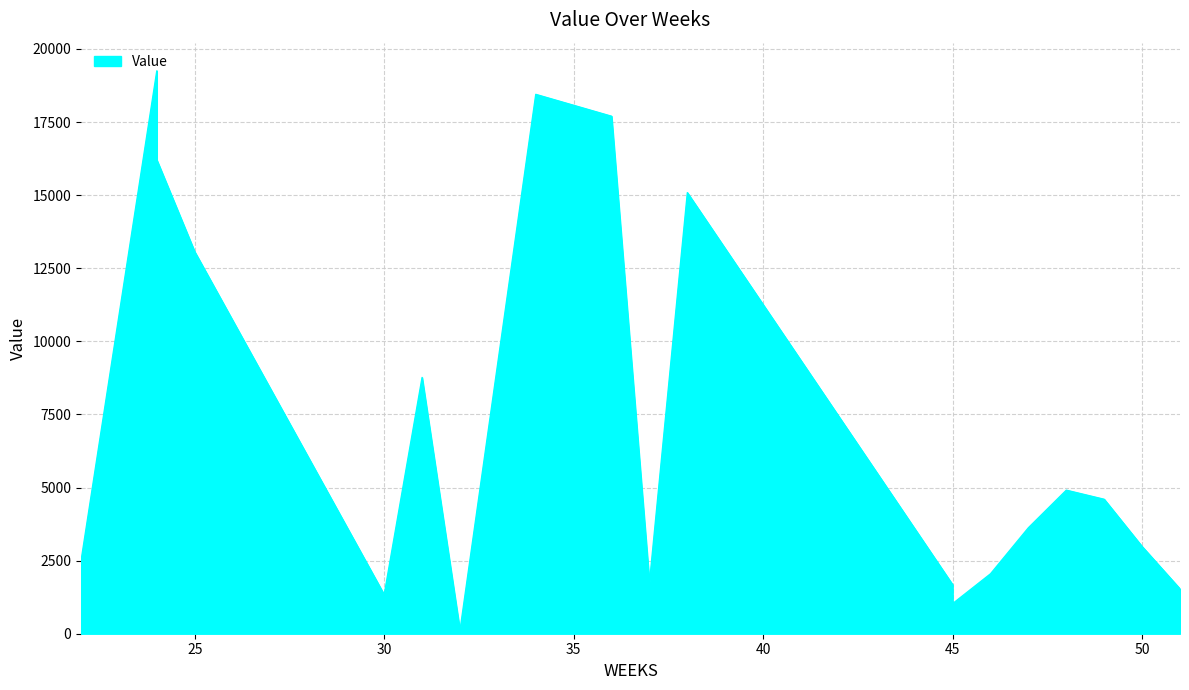

What is the value of the 14th point from the left?

2049.1